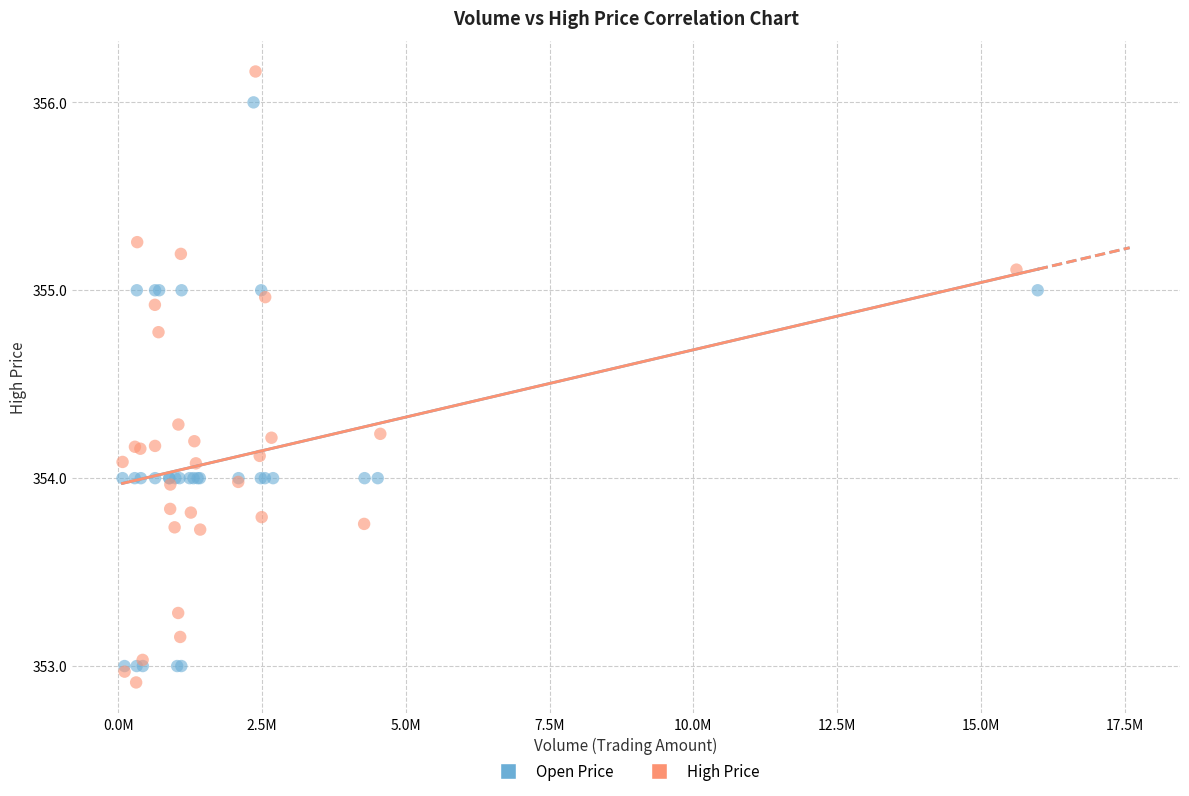

What are all the series names shown in the legend?

Open Price, High Price